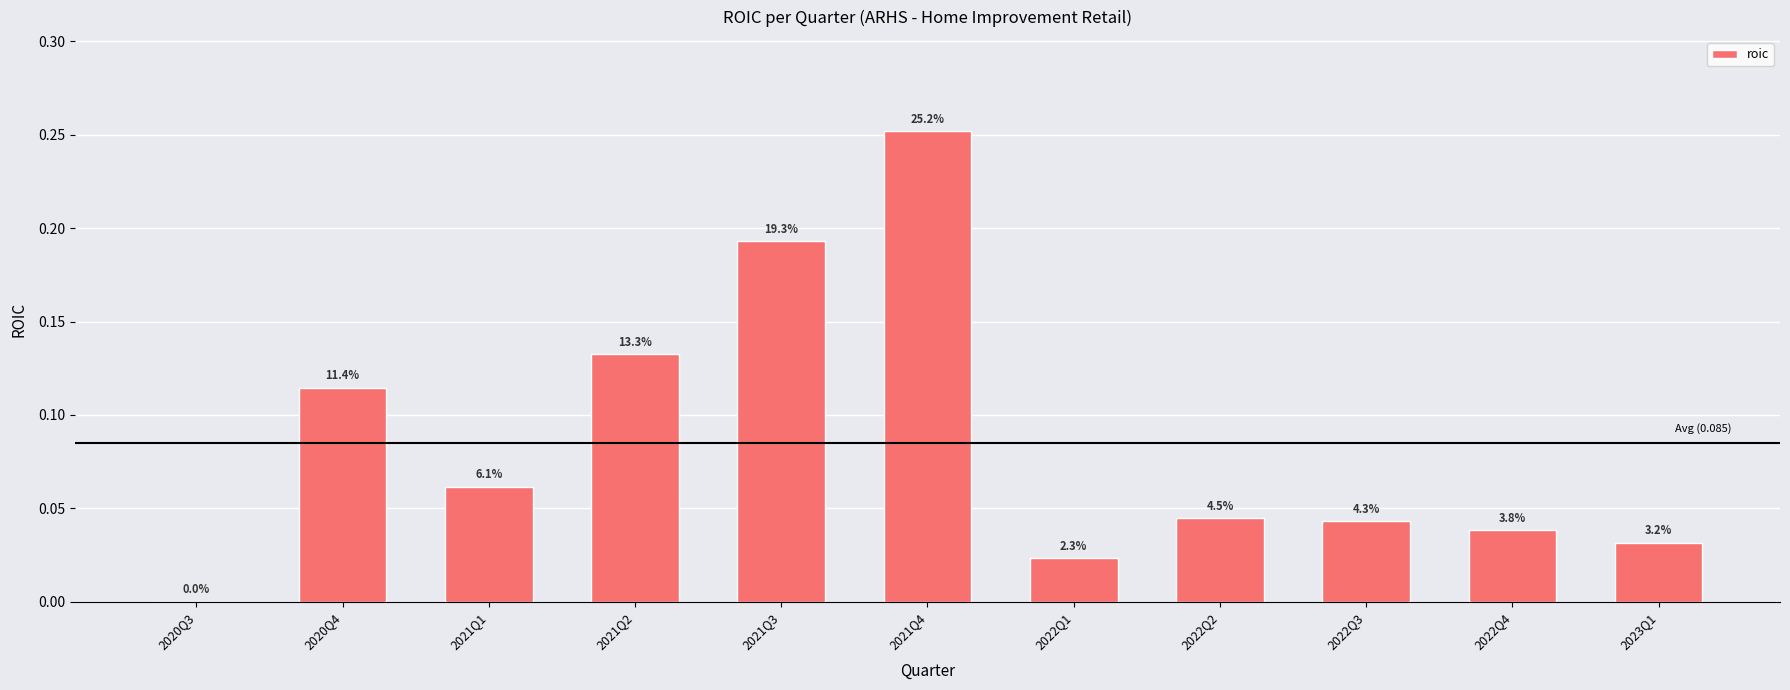

What is the sum of all values?

0.9